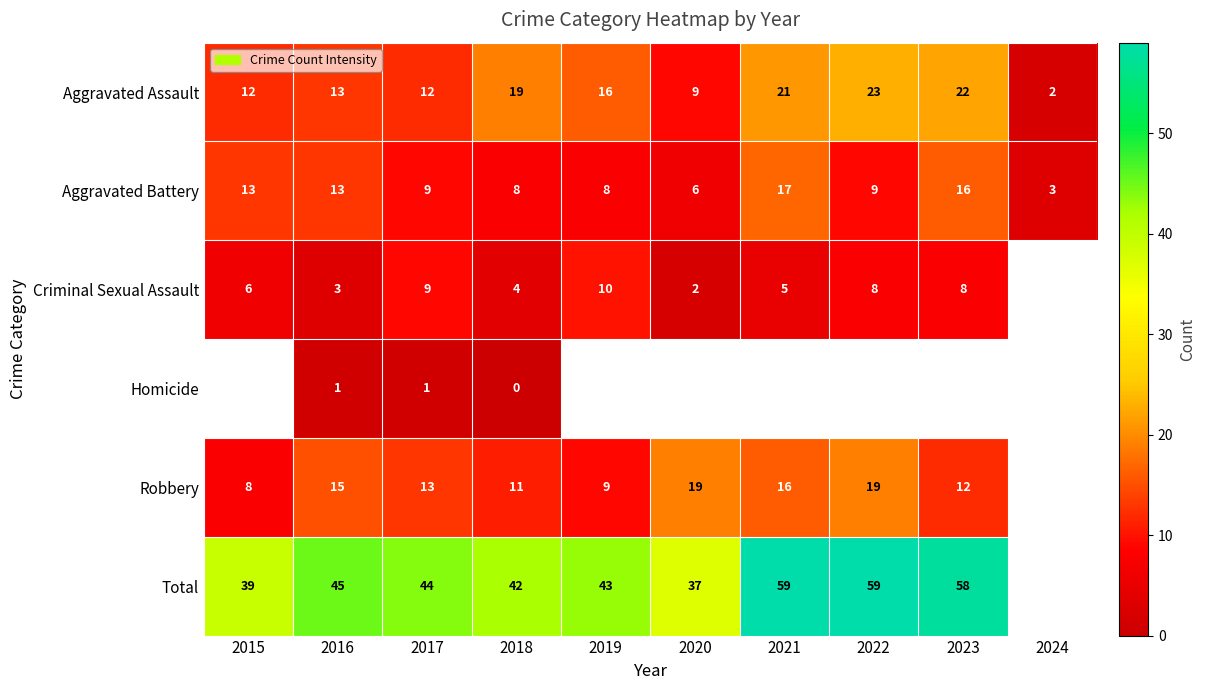

What is the difference between the highest and lowest values at 2017?

43